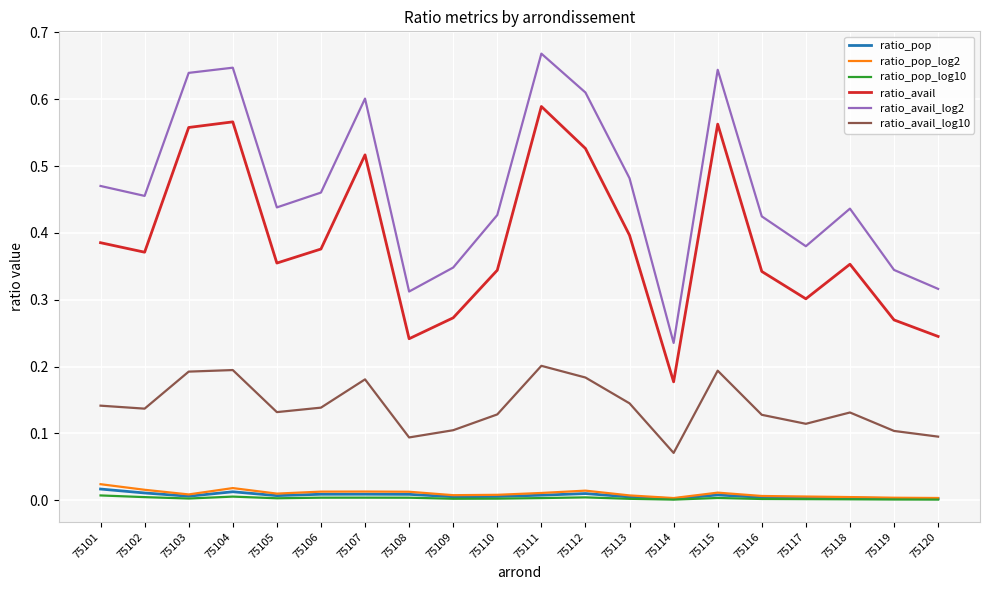

How many distinct data groups are displayed?

6